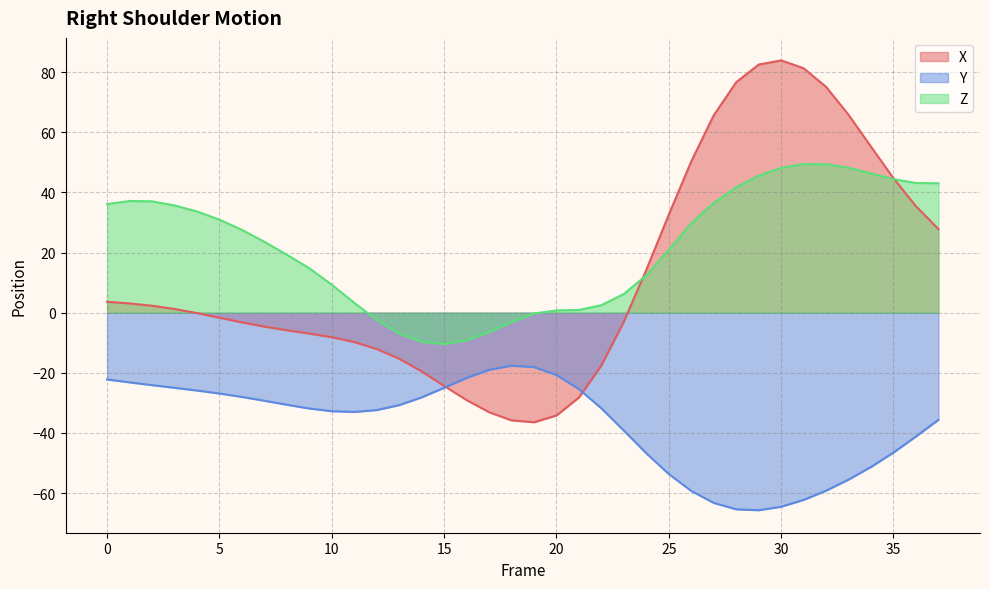

What are all the series names shown in the legend?

X, Y, Z